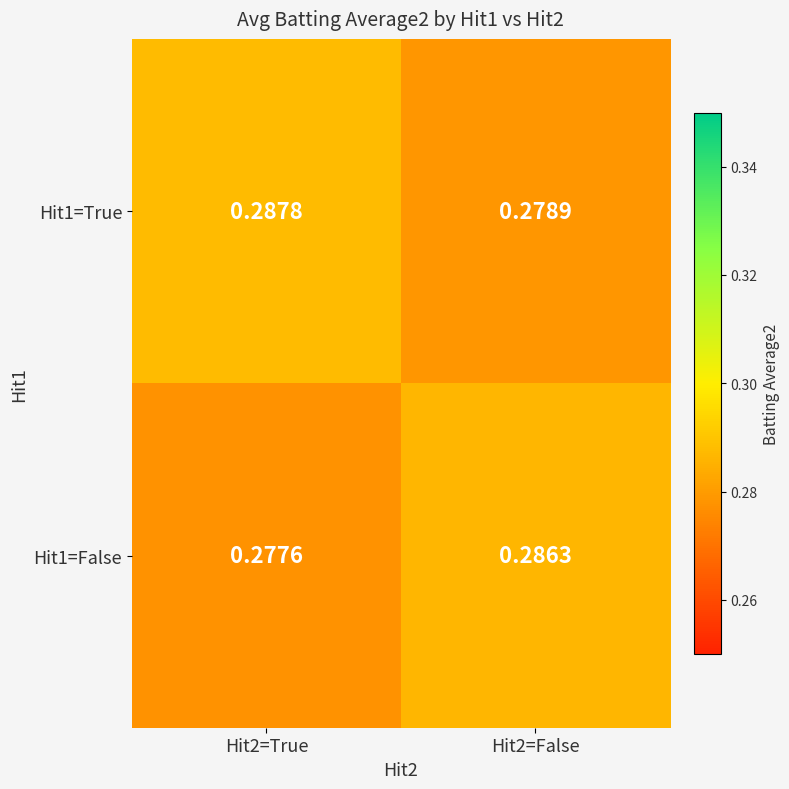

Count the number of data series in this chart.

2